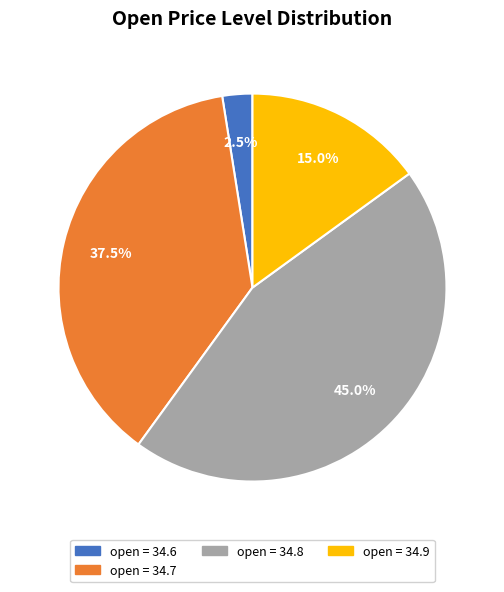

Does any single category account for the majority?

No